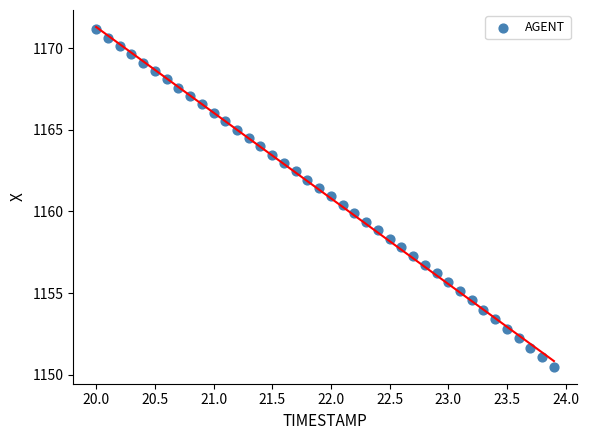

What is the range of X values (max minus min)?

3.9